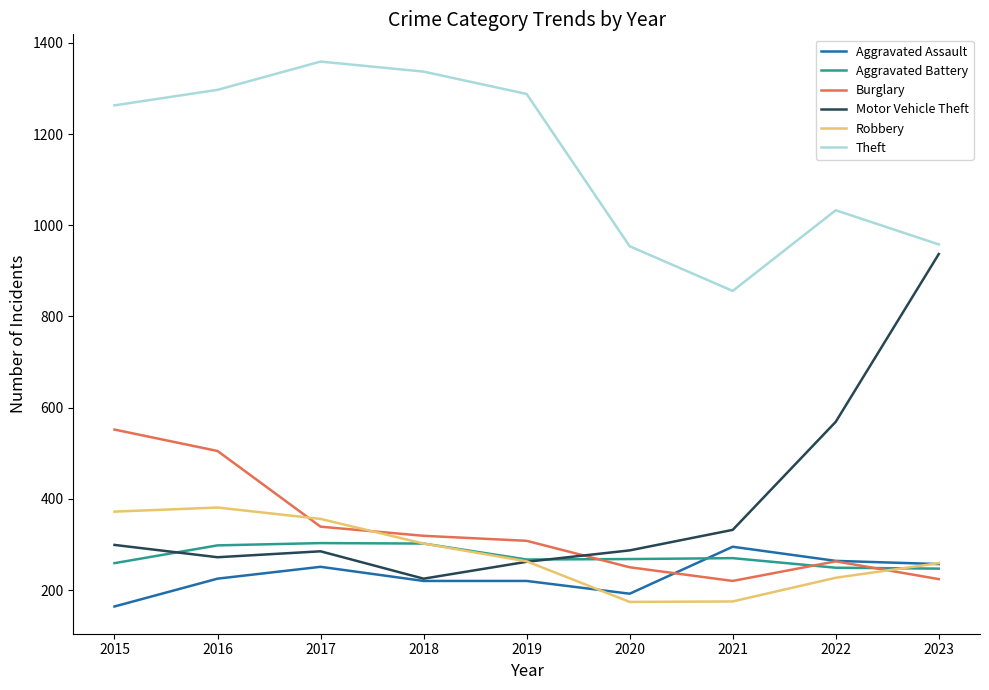

What is the greatest value displayed?

1359